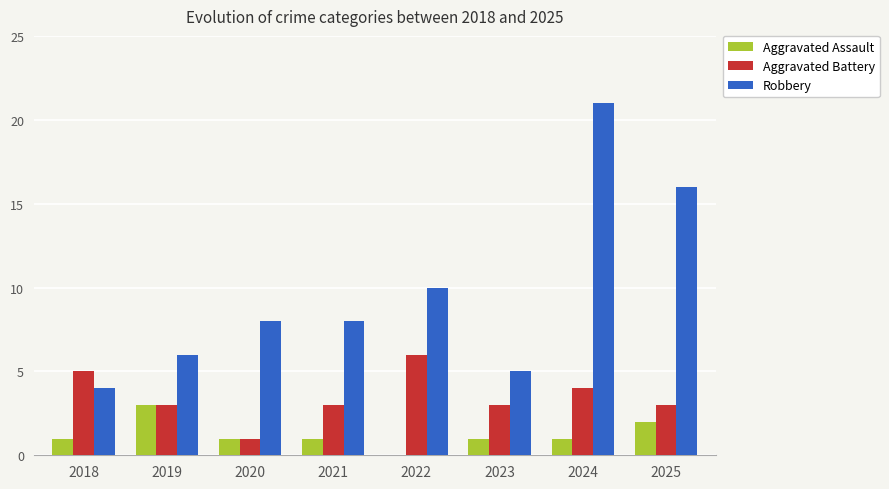

Which series has the widest spread of values?

Robbery